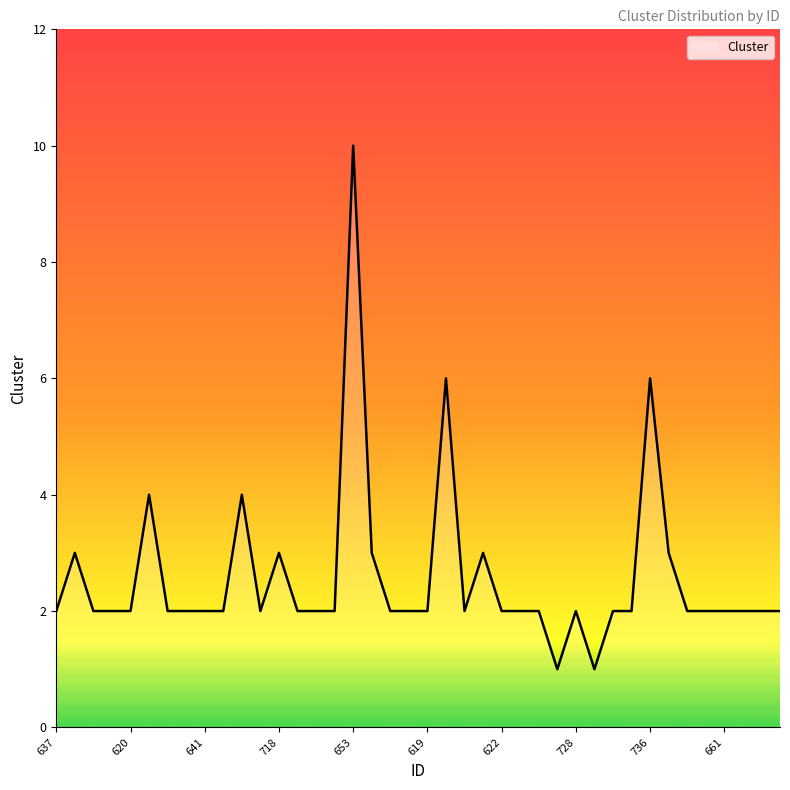

What is the difference between the maximum and minimum values?

9